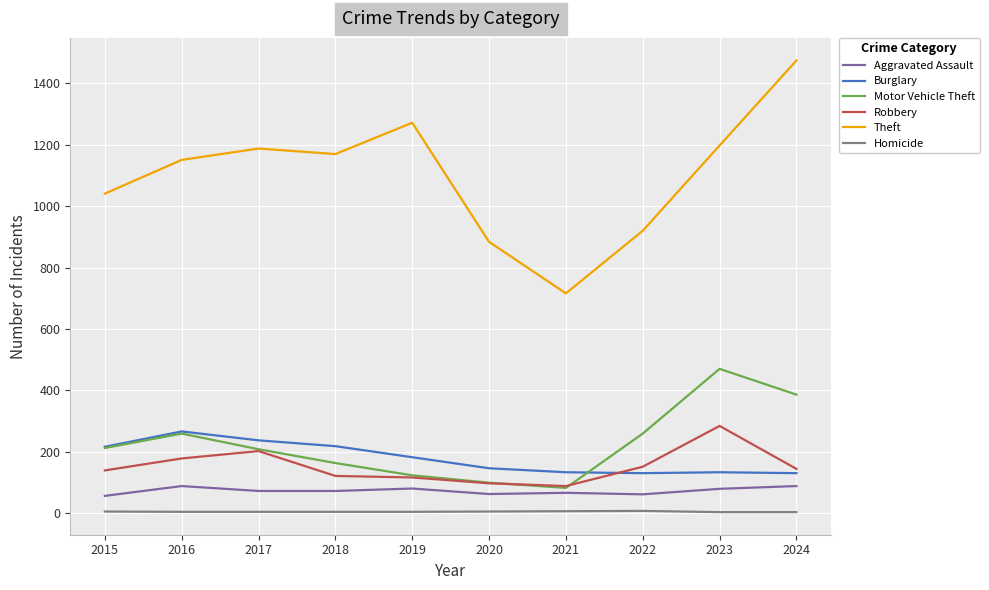

Which series ends up on top after the final intersection of Burglary and Robbery?

Robbery